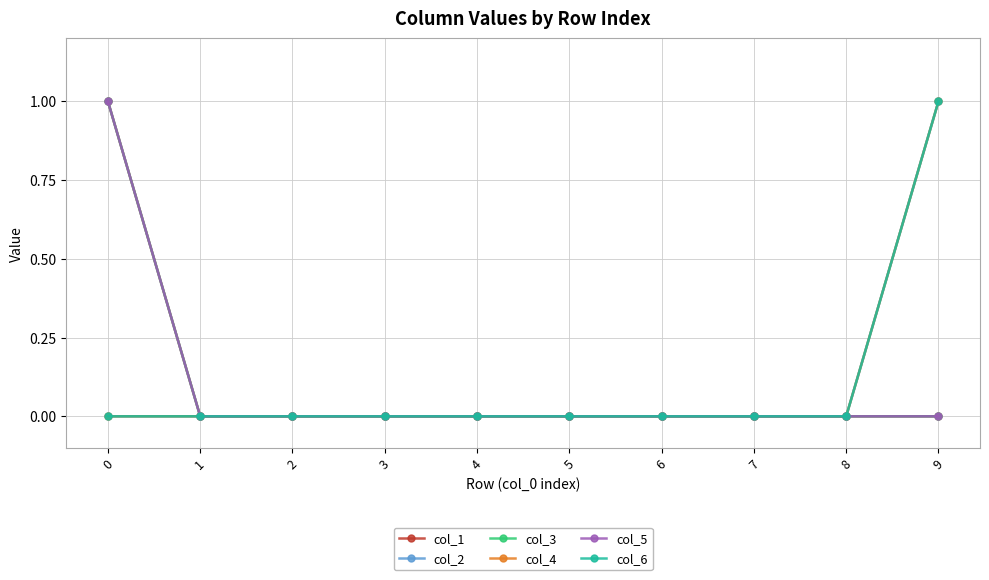

Between 0 and 2, which series saw the biggest shift?

col_1